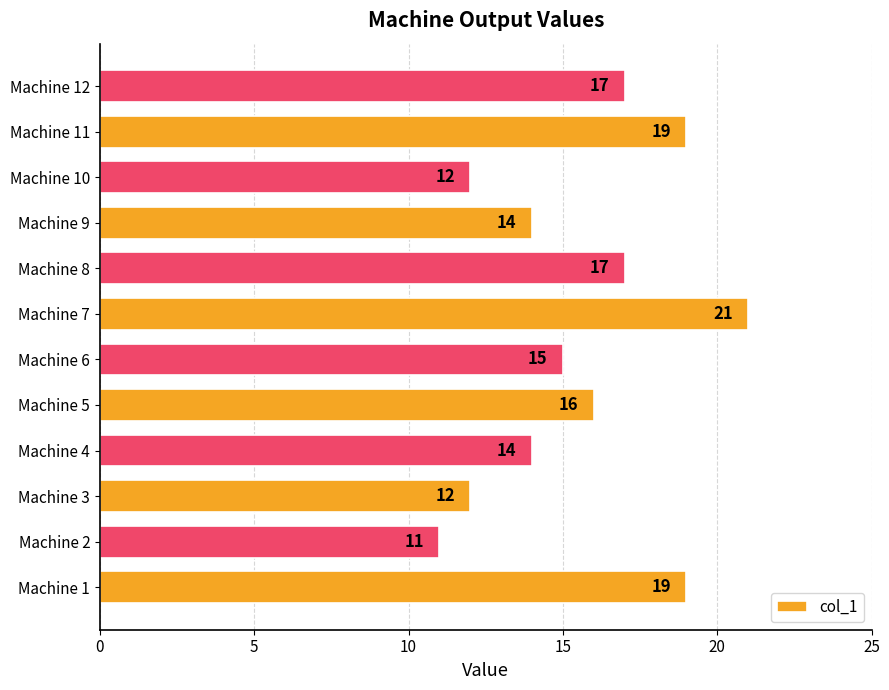

Where is the data nearest to the value 16?

Machine 5